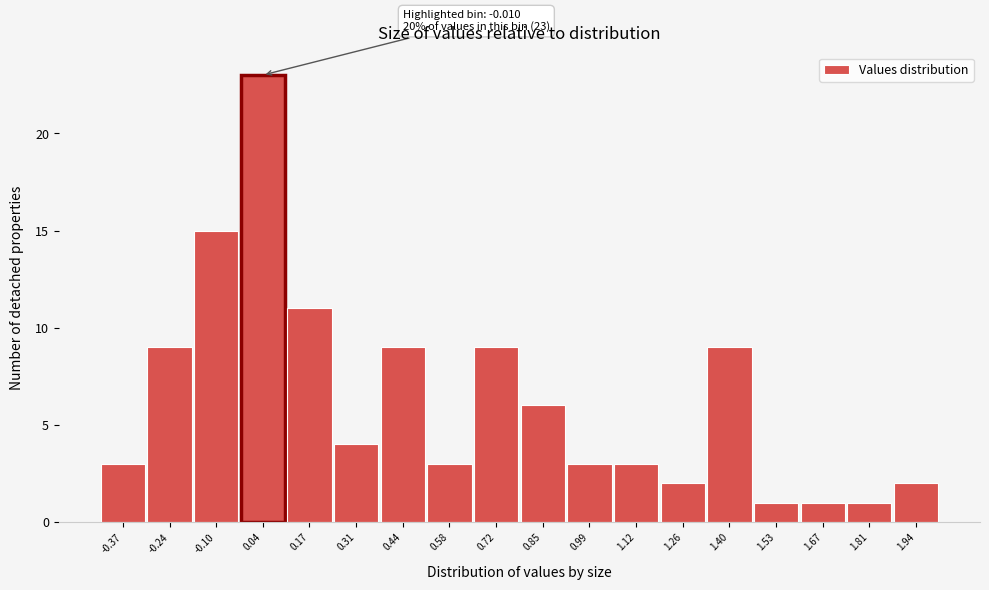

Which range on the x-axis has the tallest bar?

-0.04 to 0.10